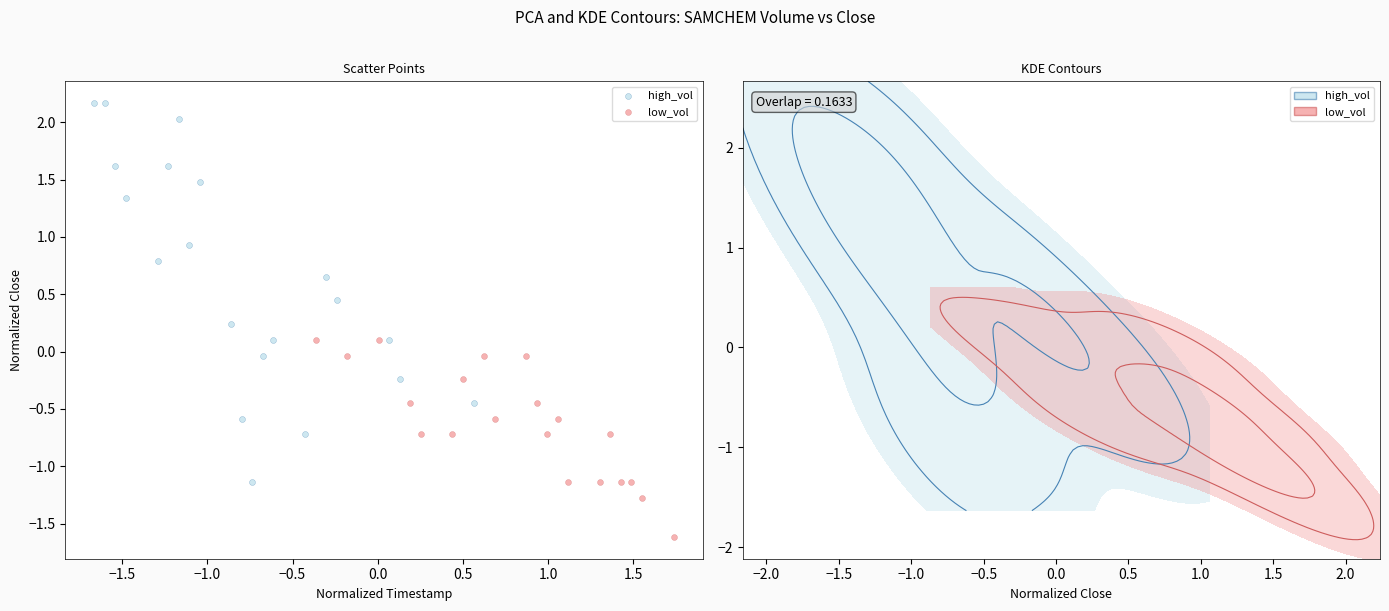

Which series has the largest Y range (max minus min)?

high_vol